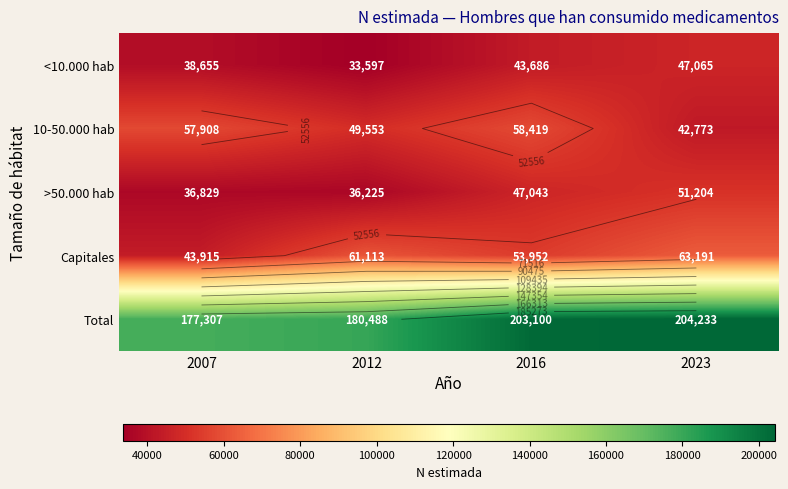

At 2012, list the series in order from largest to smallest.

Total, Capitales, 10-50.000 hab, >50.000 hab, <10.000 hab